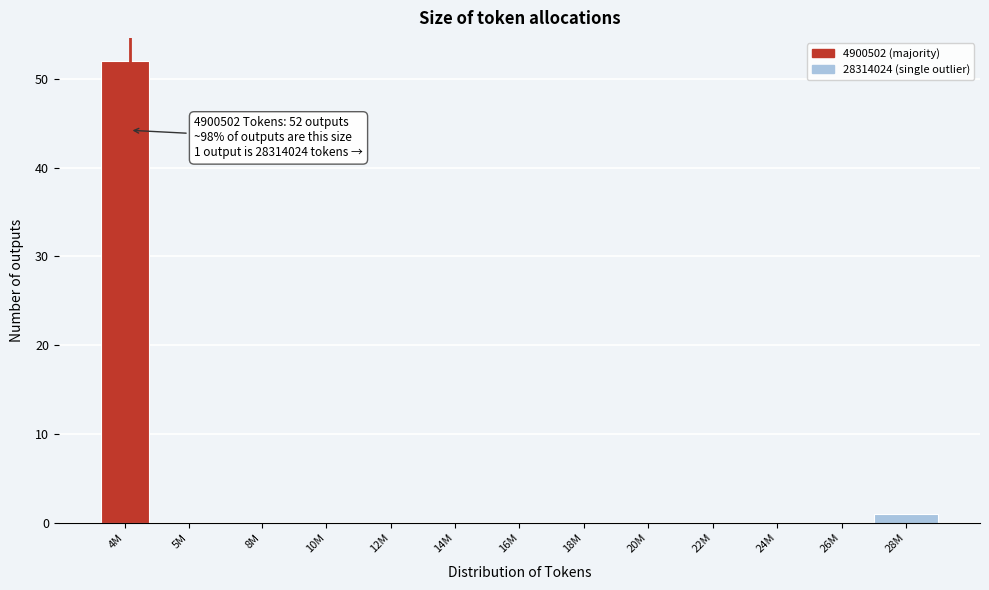

Reading left to right, extract all data points from this chart.

4M=52	5M=0	8M=0	10M=0	12M=0	14M=0	16M=0	18M=0	20M=0	22M=0	24M=0	26M=0	28M=1